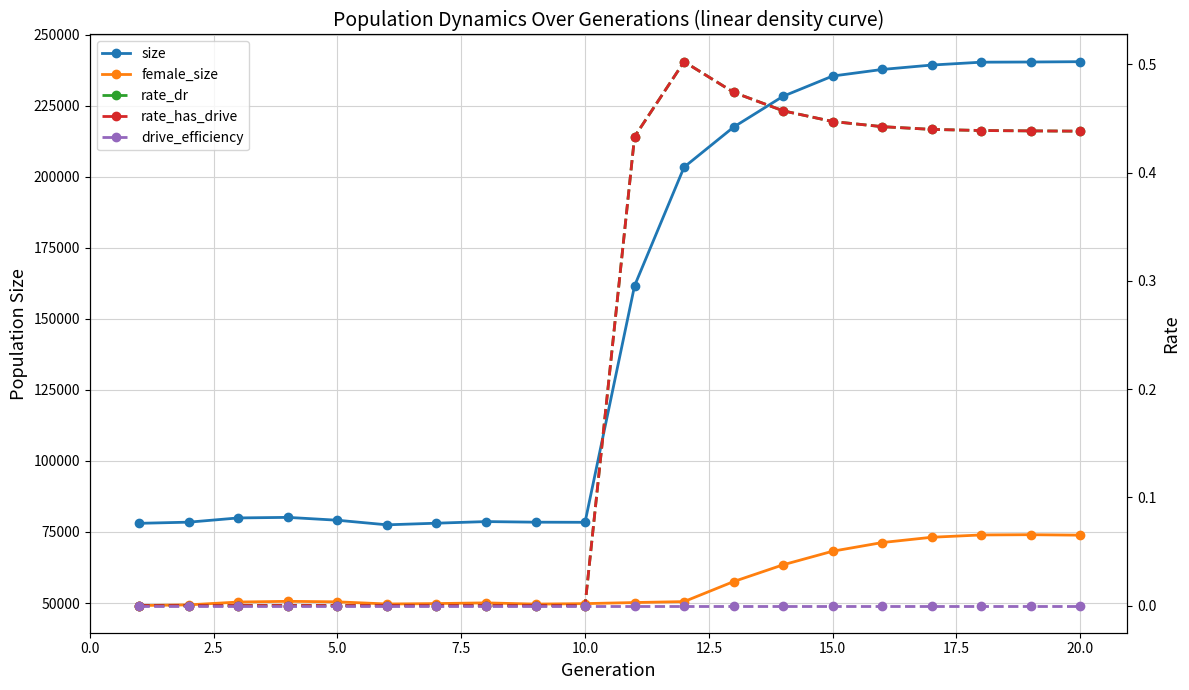

How many series are shown in this chart?

5